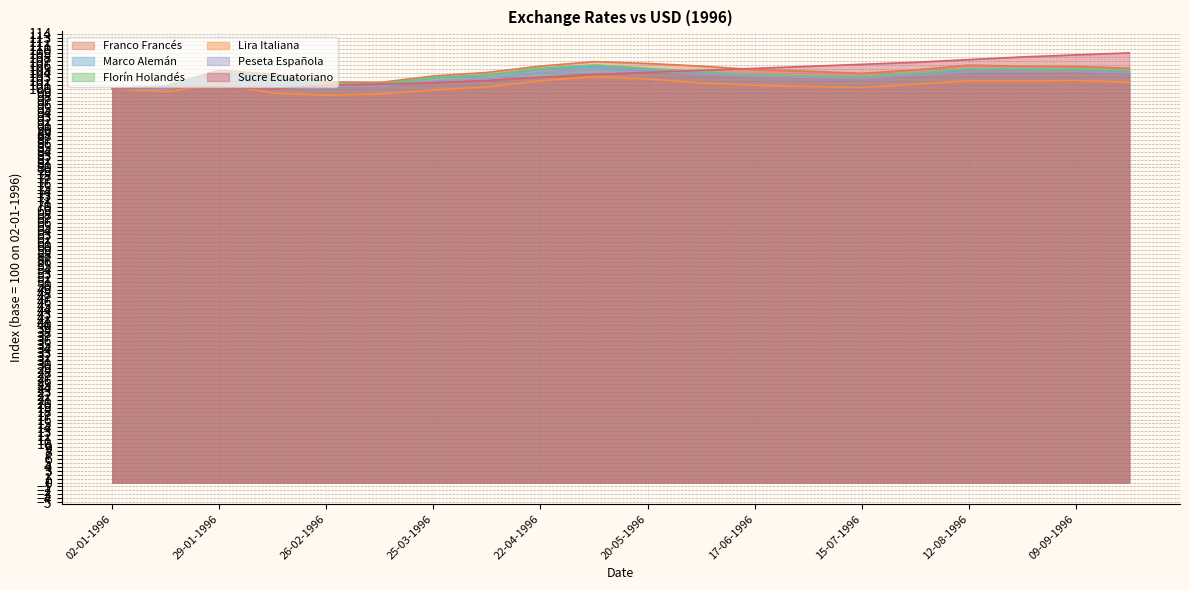

True or false: Florín Holandés and Sucre Ecuatoriano cross at least once.

True